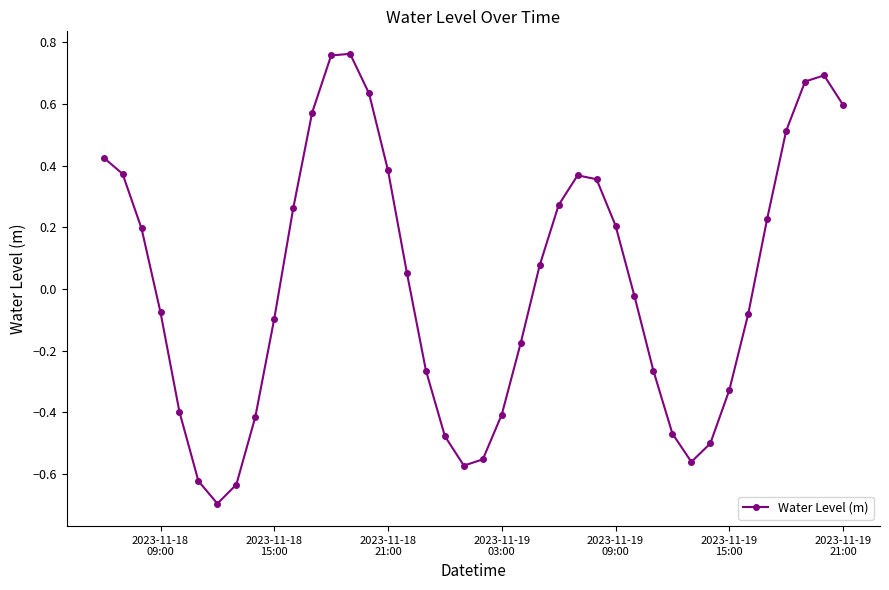

What is the minimum value shown in the chart?

-0.7